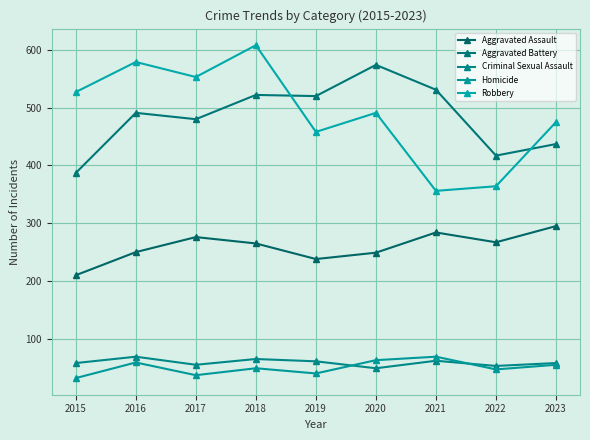

What is the average value of the Aggravated Assault series?

259